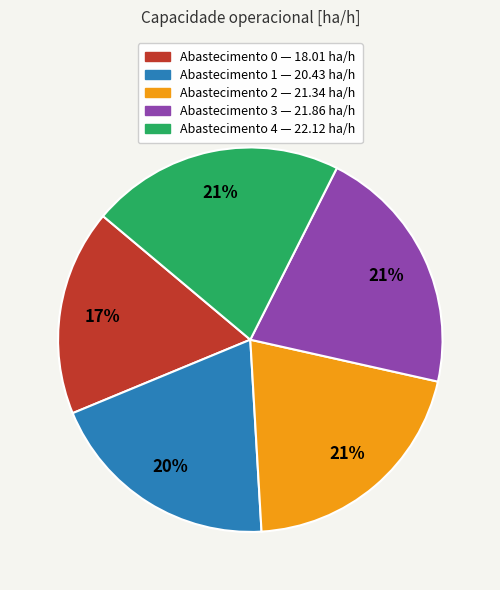

Is there a majority slice in this chart?

No